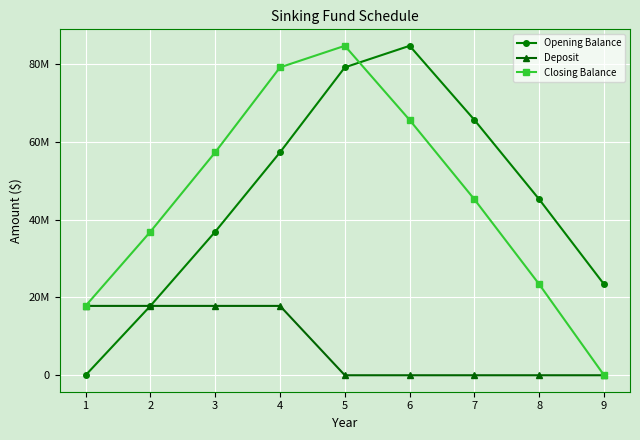

What are all the series names shown in the legend?

Opening Balance, Deposit, Closing Balance